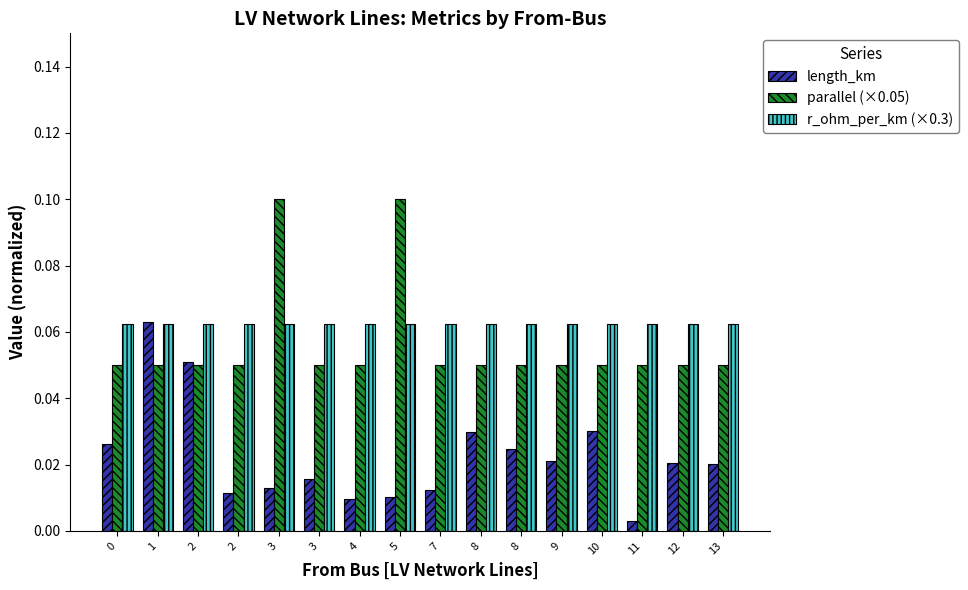

List the series in order of their overall mean, highest first.

r_ohm_per_km (×0.3), parallel (×0.05), length_km